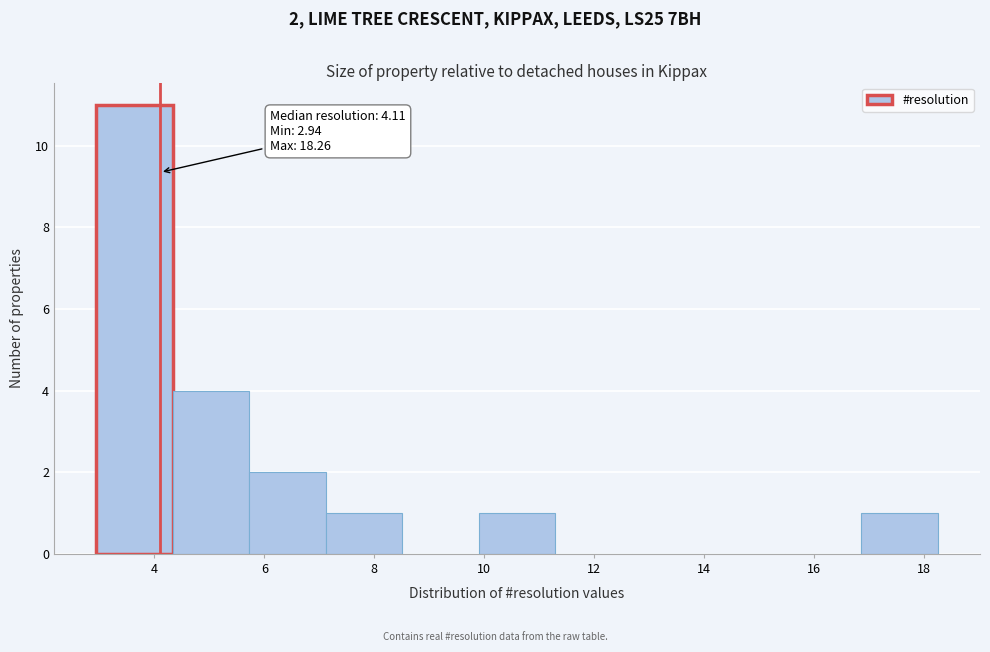

Over which range of the x-axis is the bar tallest?

3.0 to 4.4